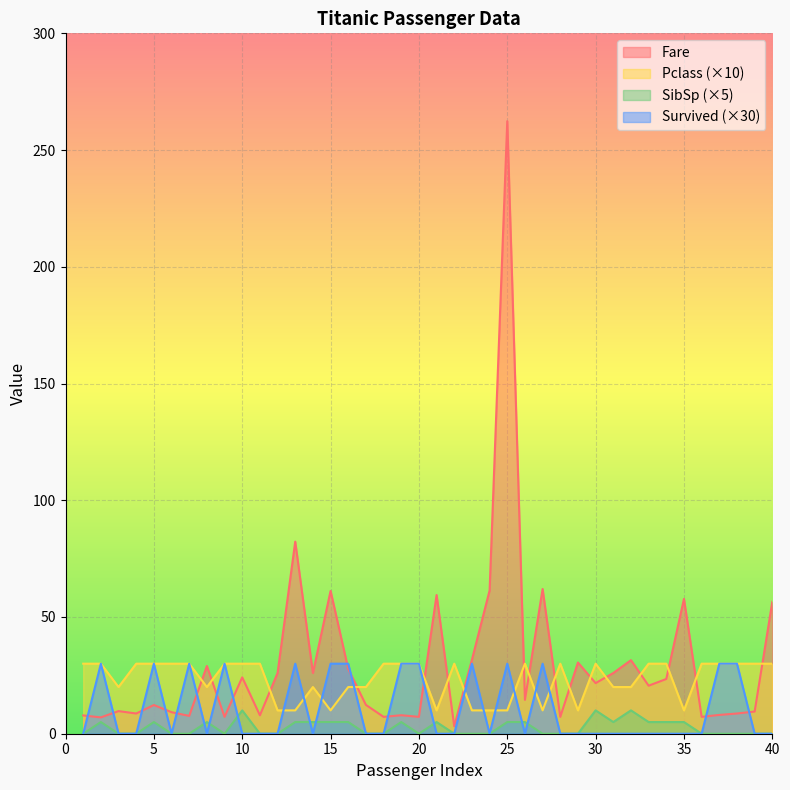

True or false: Fare and Survived intersect in this chart.

True